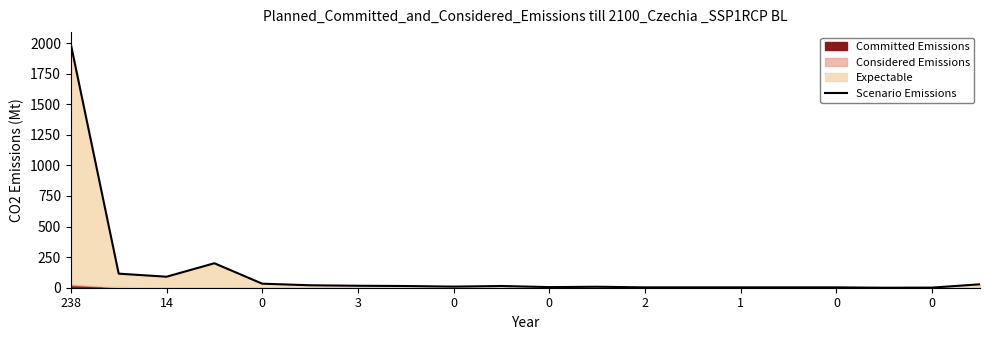

The chart shows a value of 14 at 0. True or false?

True